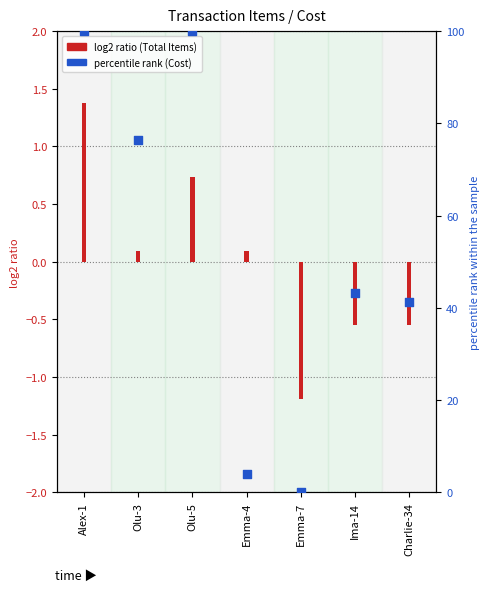

Between Ima-14 and Charlie-34, which is larger?

Ima-14